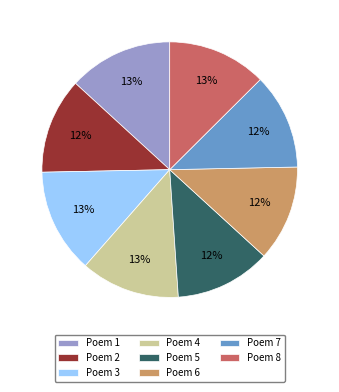

To the nearest percent, what portion does Poem 6 represent?

12%